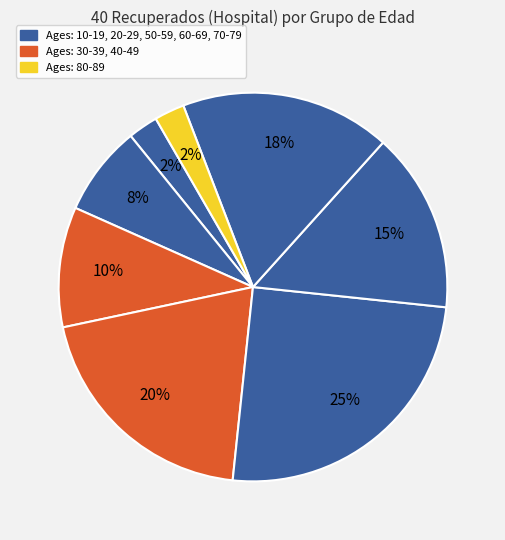

Which slice is the largest?

50-59